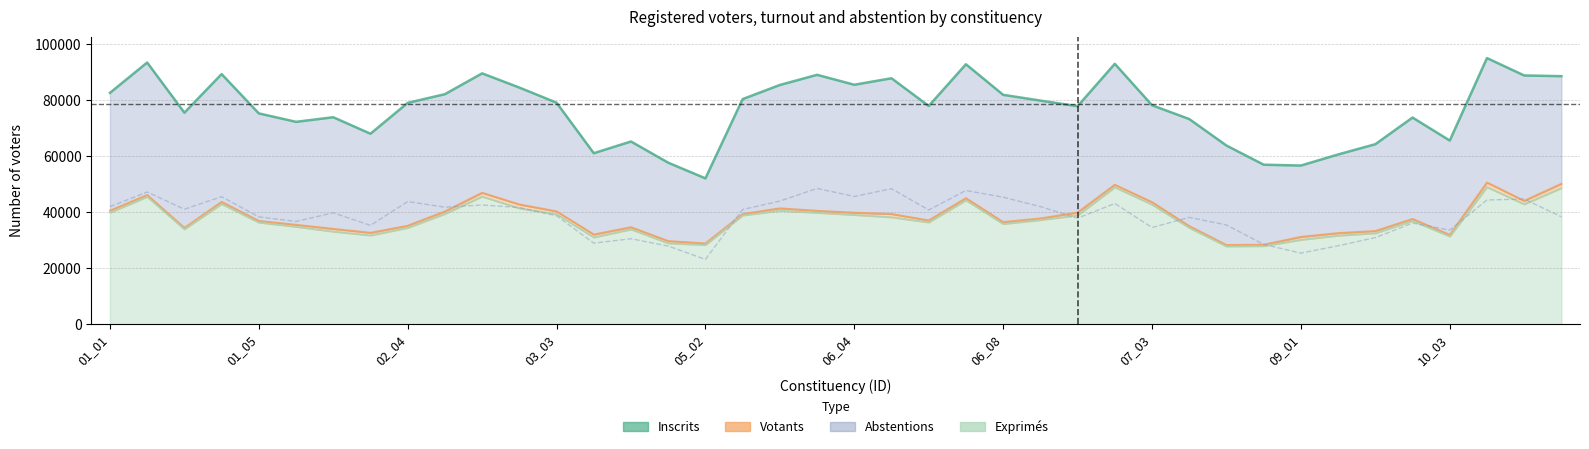

How many interior local valleys (lower than both neighbors) does the data have?

10